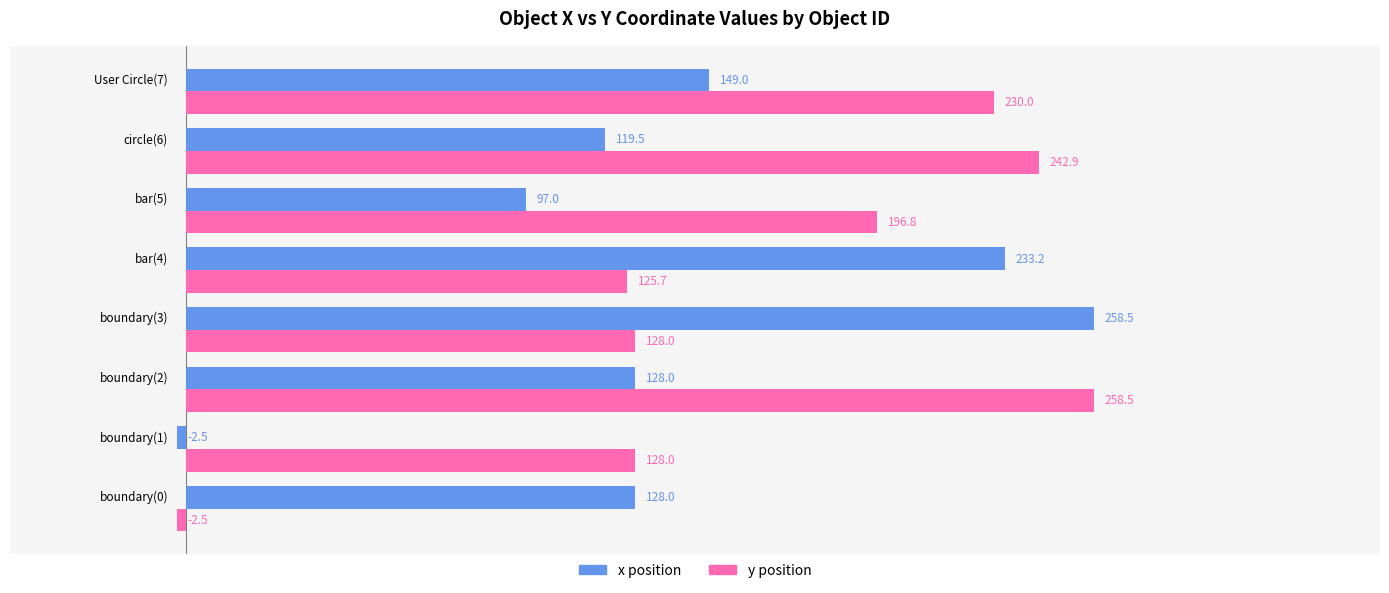

Rank the series at bar(4) from highest to lowest value.

x position, y position